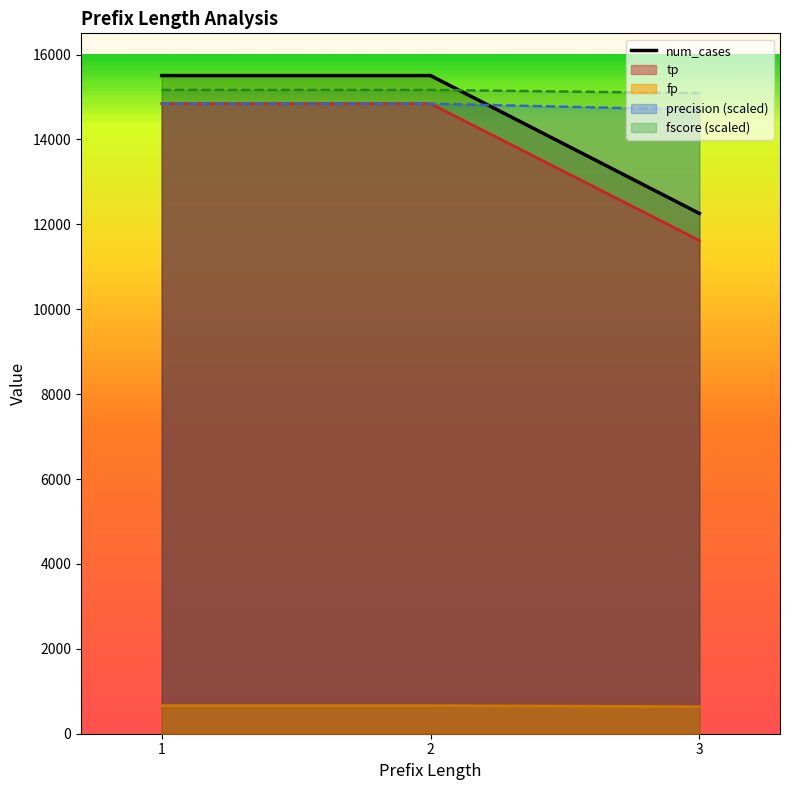

What is the average value?

14423